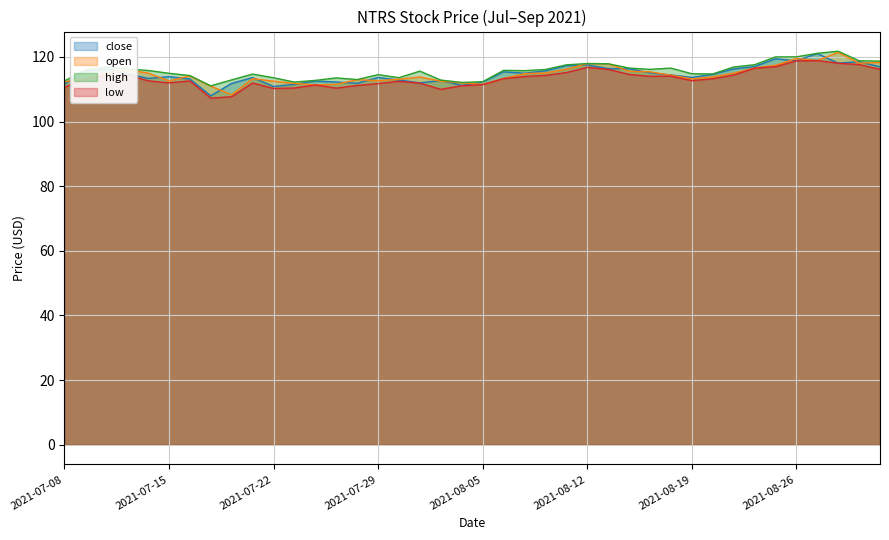

How many interior local peaks does the close series have?

11